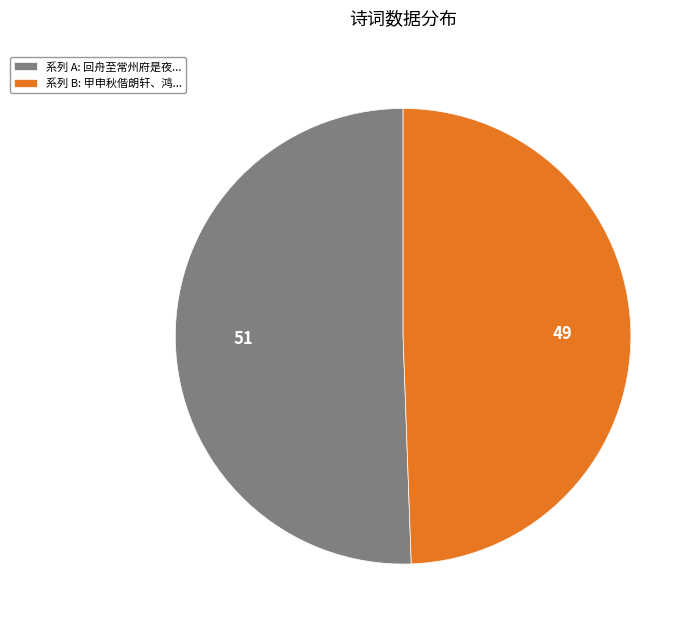

Is it true that 系列 A: 回舟至常州府是夜... is 43% of the pie?

False